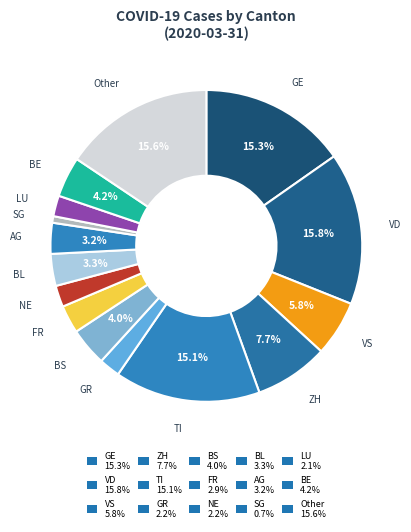

Count the number of slices in the pie.

15